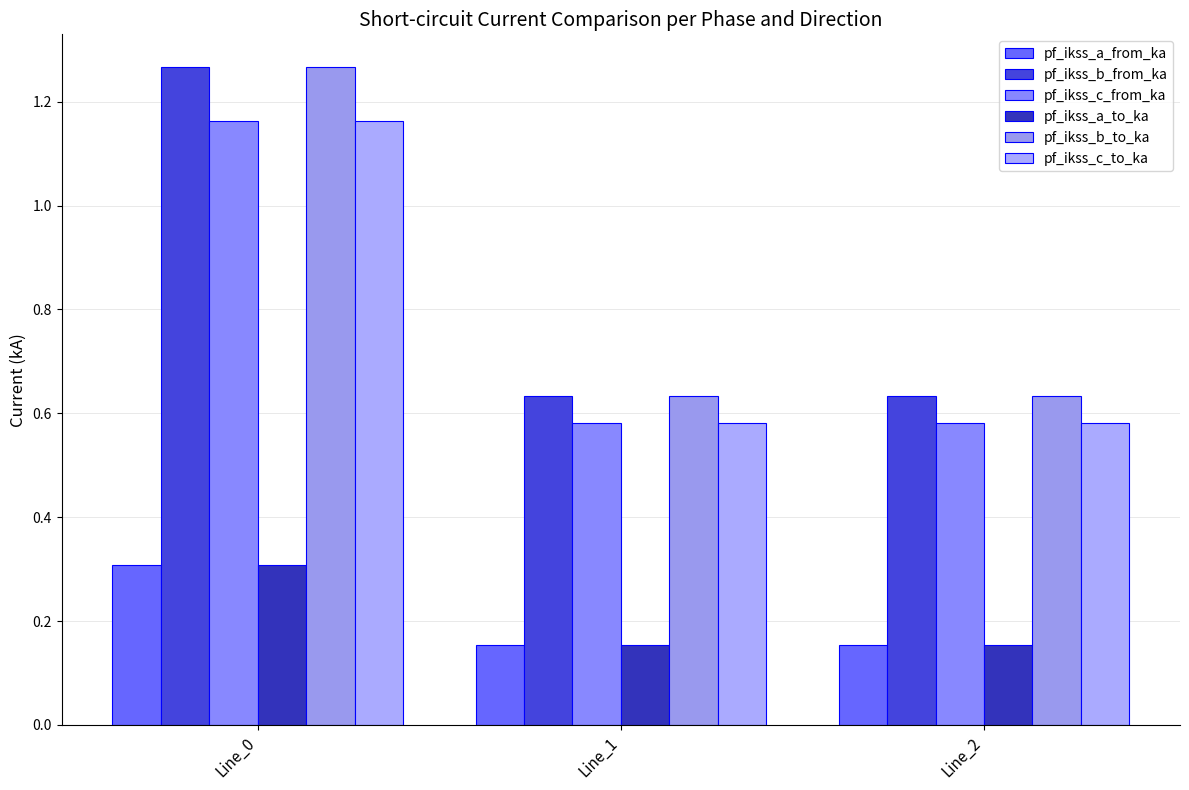

Is it true that pf_ikss_c_to_ka equals 1.8 at Line_0?

False